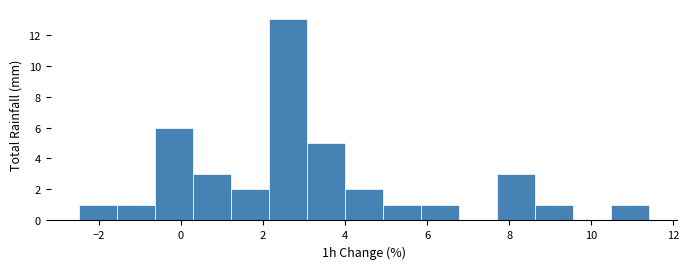

What is the height of the bar covering 0.2 to 1.2 on the x-axis? Neither the bar edges nor the heights are printed on the chart, so give them approximately, as read against the axes.

3